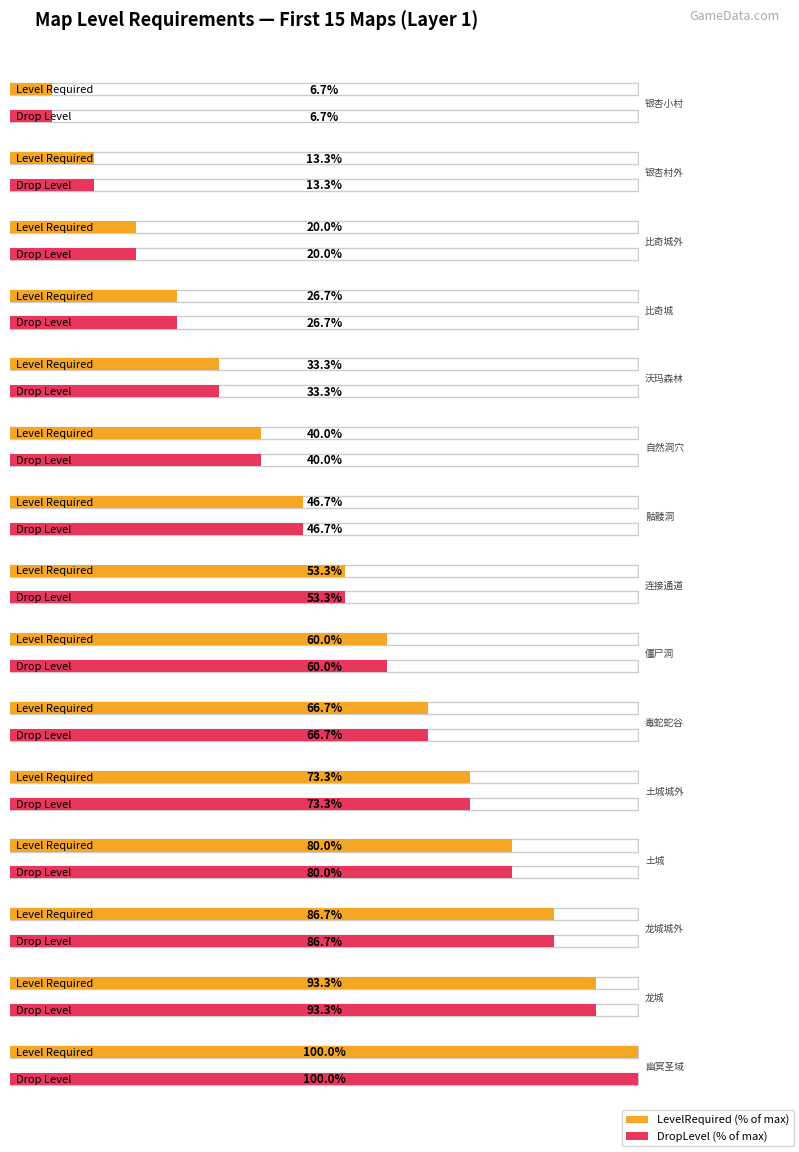

What is the label of the 7th bar from the left?

骷髅洞